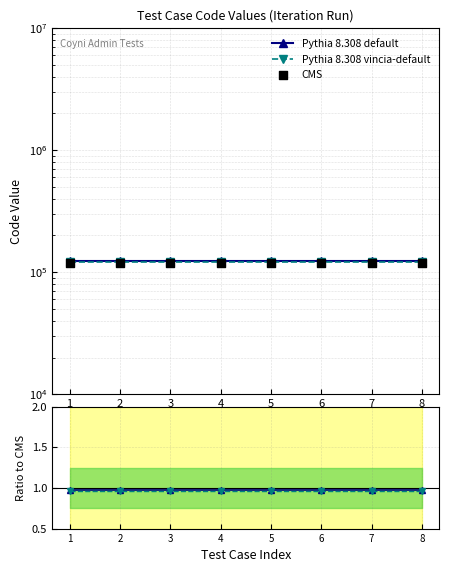

Is the value of Pythia 8.308 default at 6 greater than the value of Pythia vincia / CMS at 7?

Yes